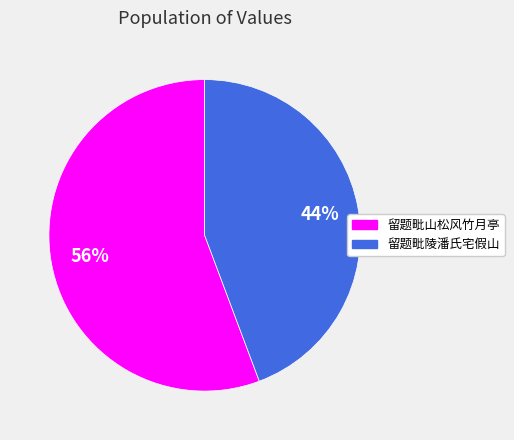

What is the ratio of the value at 留题毗山松风竹月亭 to the value at 留题毗陵潘氏宅假山?

1.3